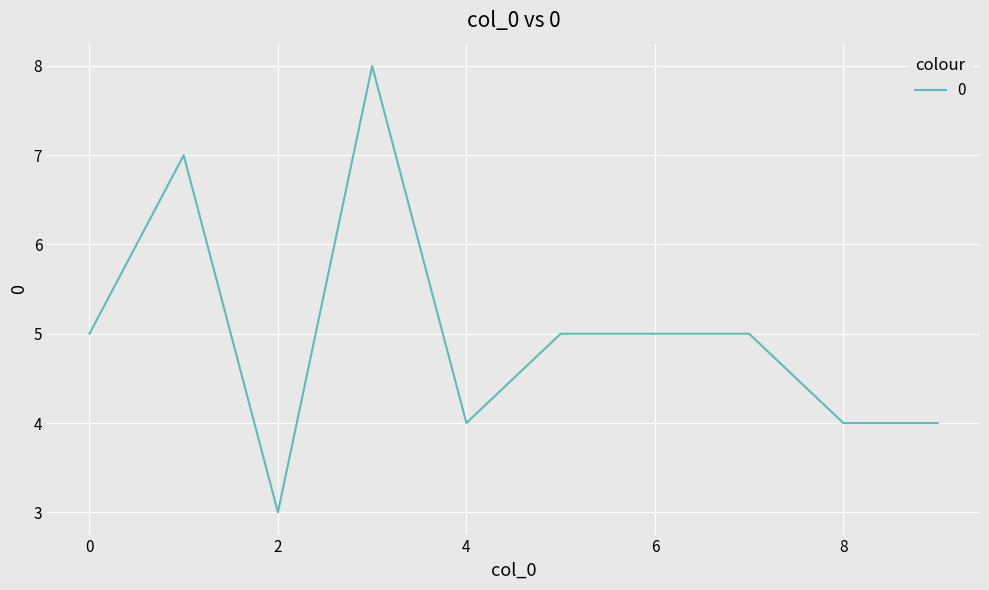

What is the maximum value shown in the chart?

8